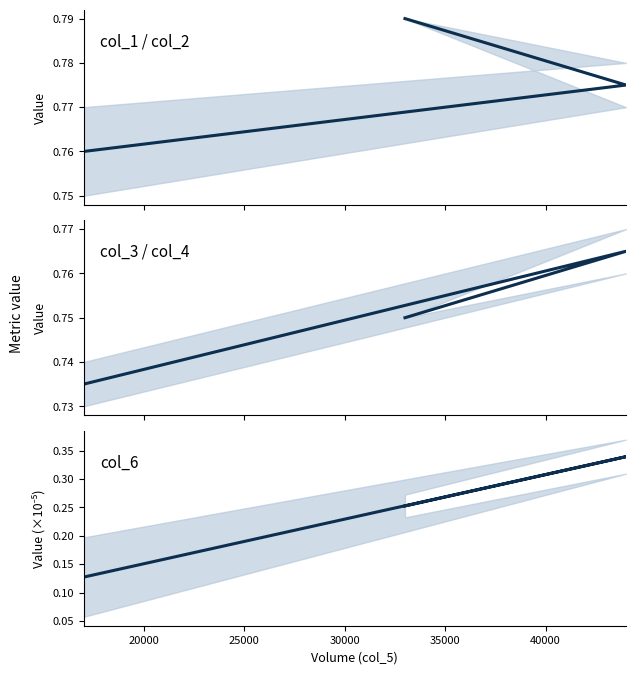

Reading left to right, what are all the values shown in this chart?

col_1: 0.8	0.8	0.8
col_3: 0.7	0.8	0.8
col_6: 0.1	0.3	0.3